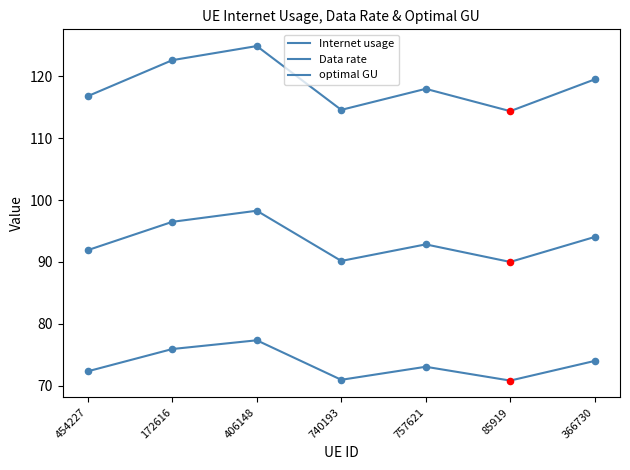

Which series has the largest total across all categories?

Internet usage